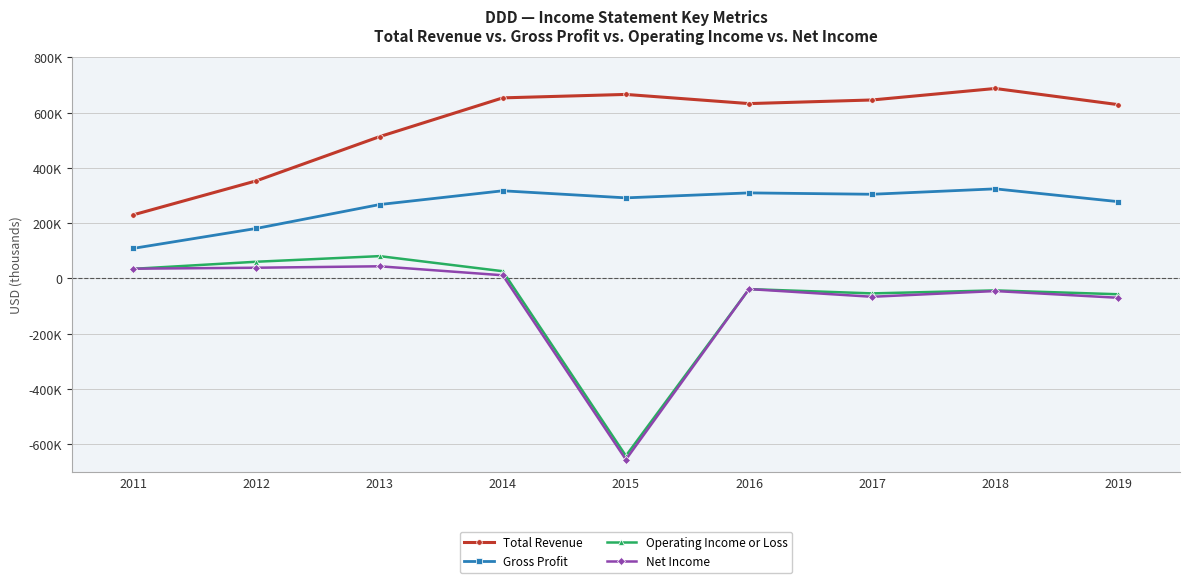

What are all the series names shown in the legend?

Total Revenue, Gross Profit, Operating Income or Loss, Net Income